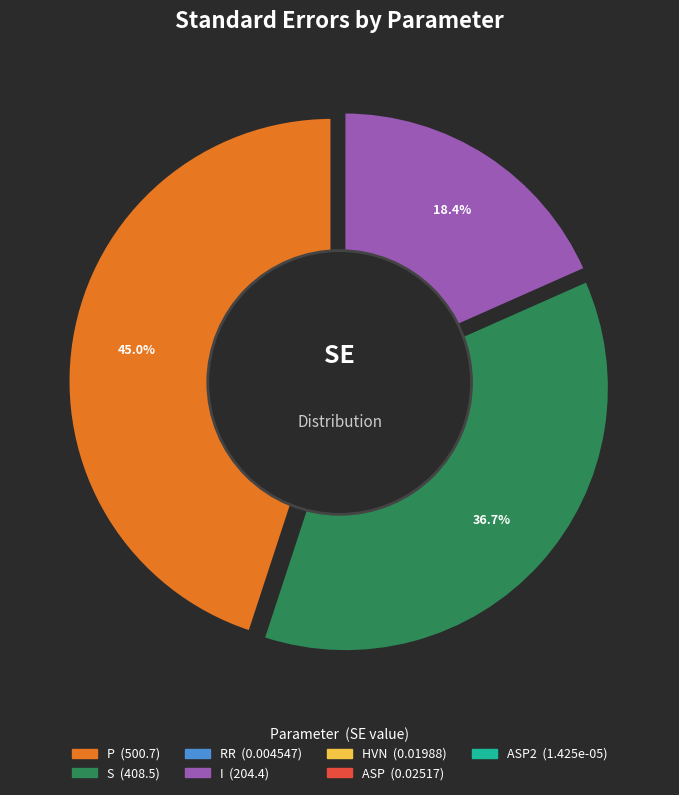

Does any single category account for the majority?

No